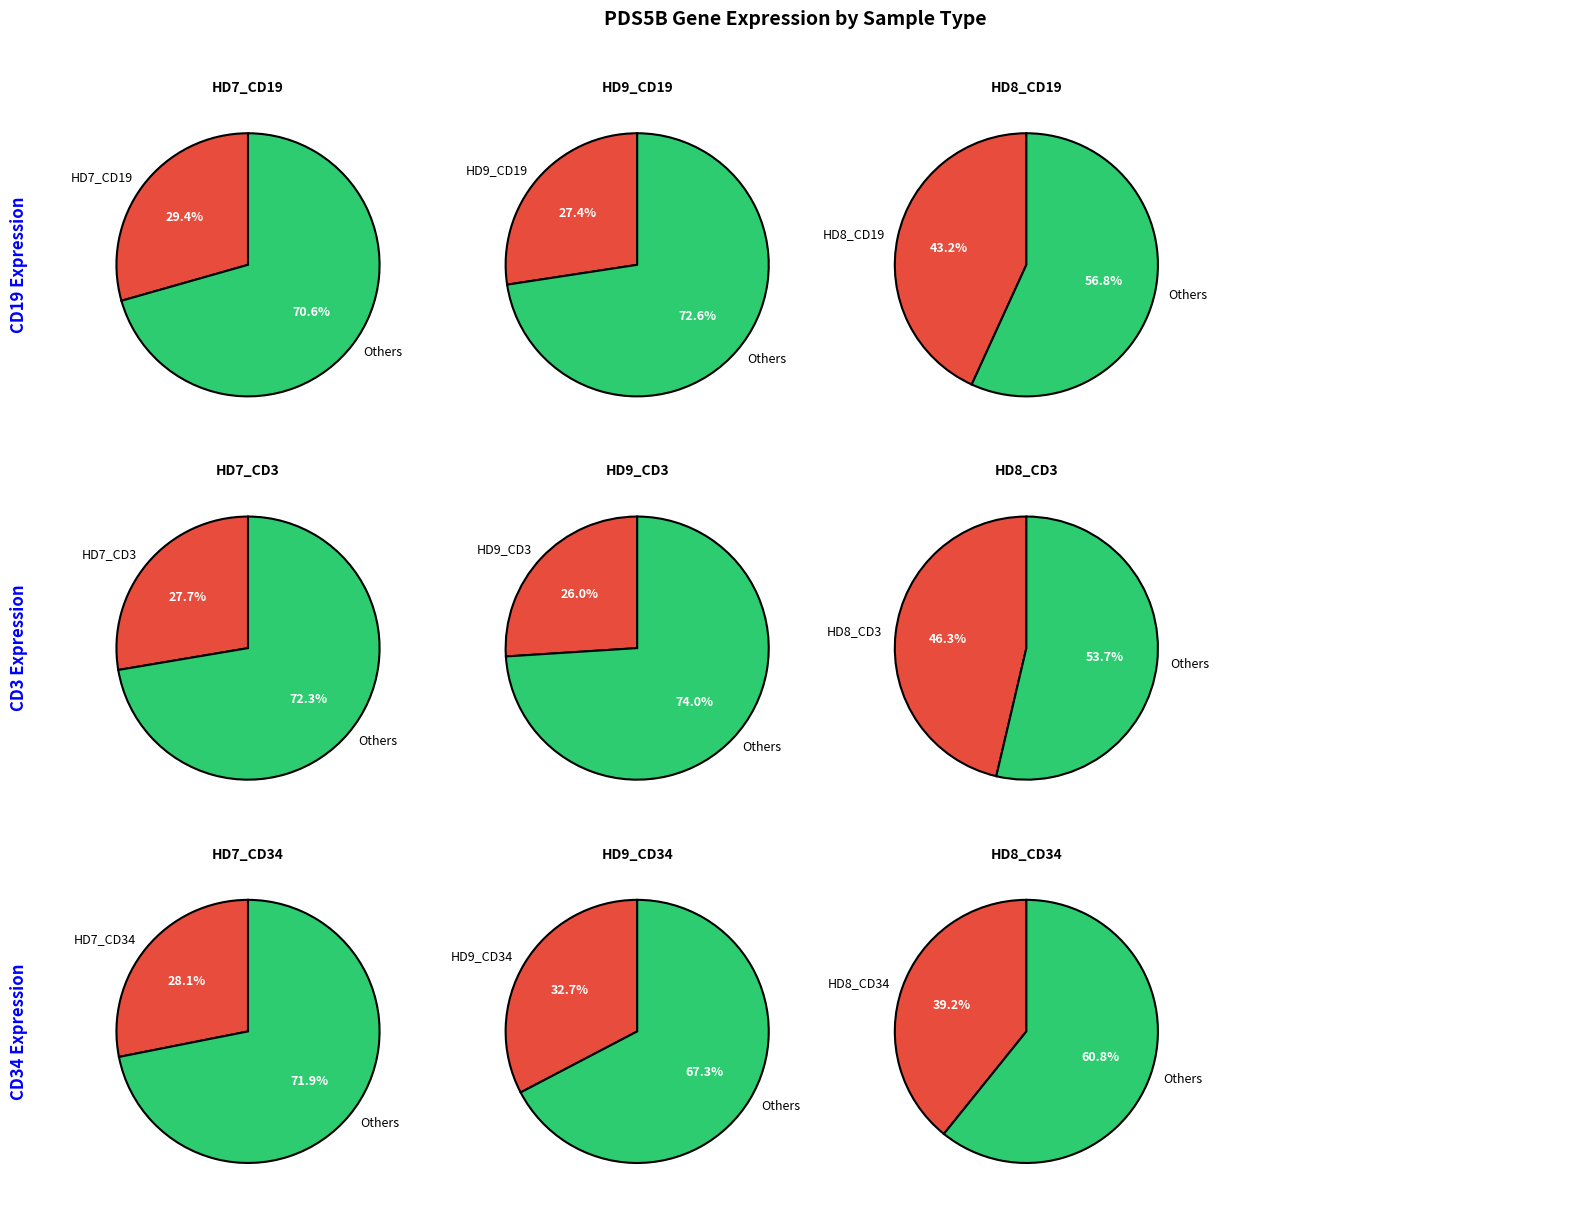

The HD9_CD3 slice represents 1% of the pie. True or false?

False